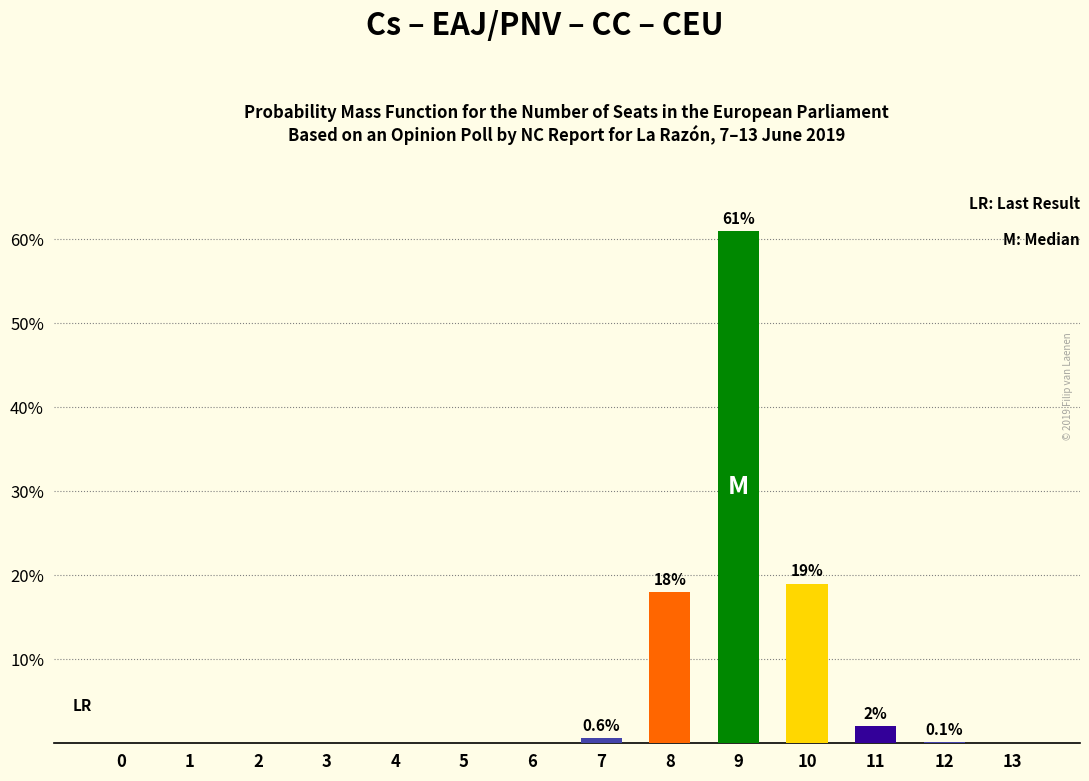

What is the sum of all values?

100.7